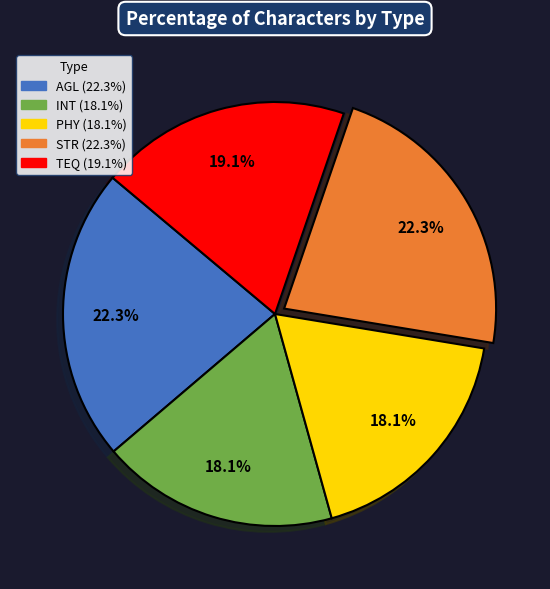

The AGL slice represents 22% of the pie. True or false?

True